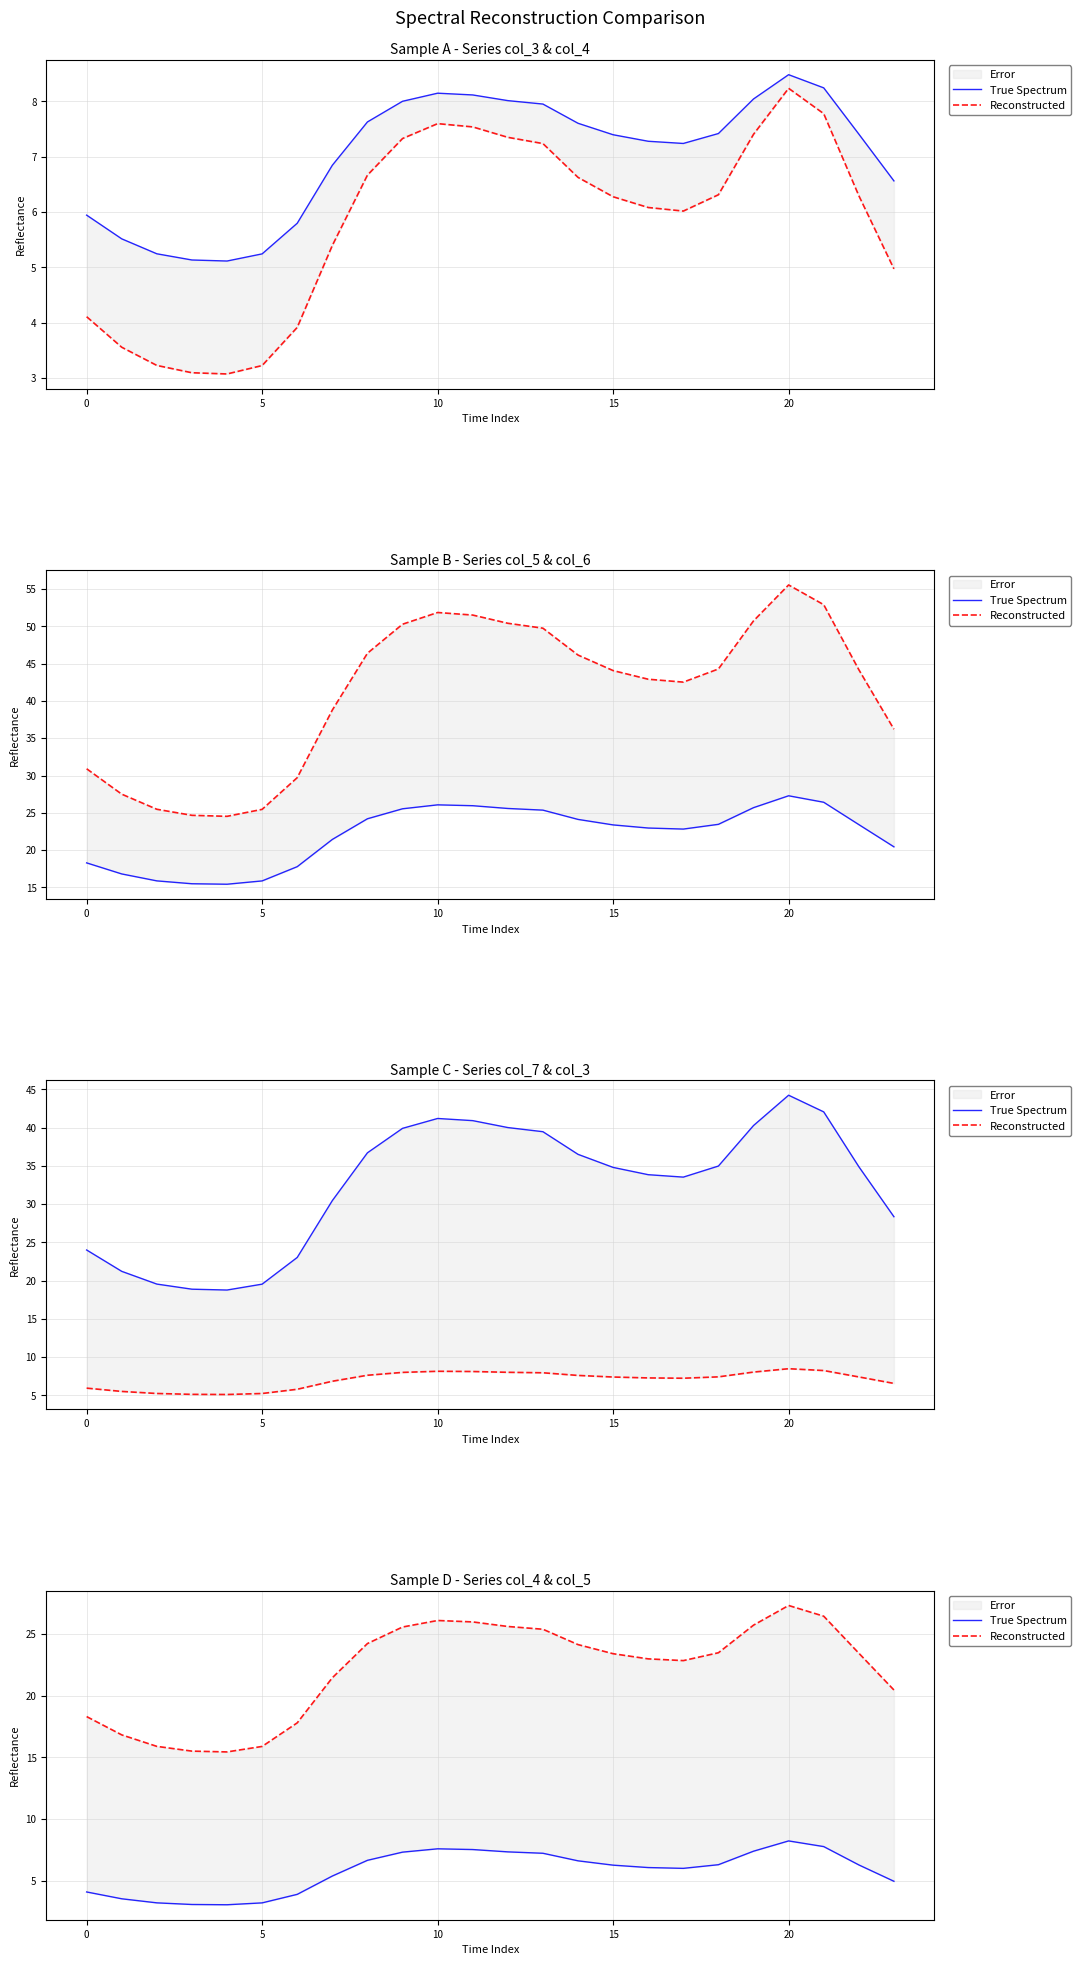

At which label is True Spectrum closest to 5?

23